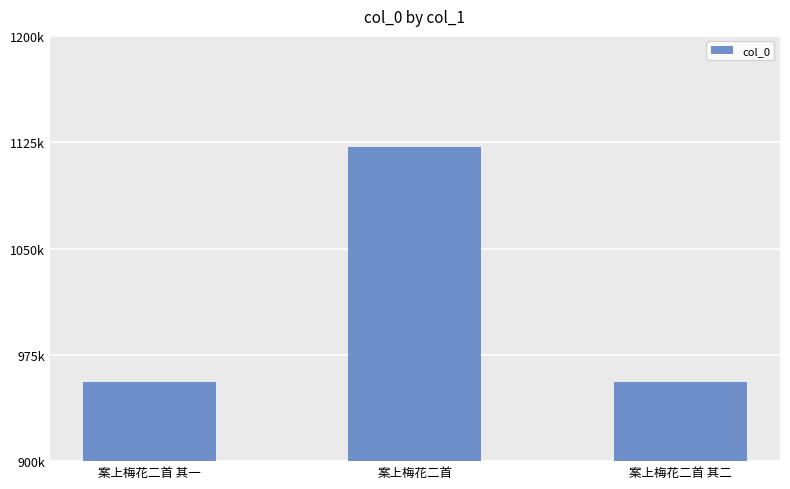

Does the chart contain any negative values?

No